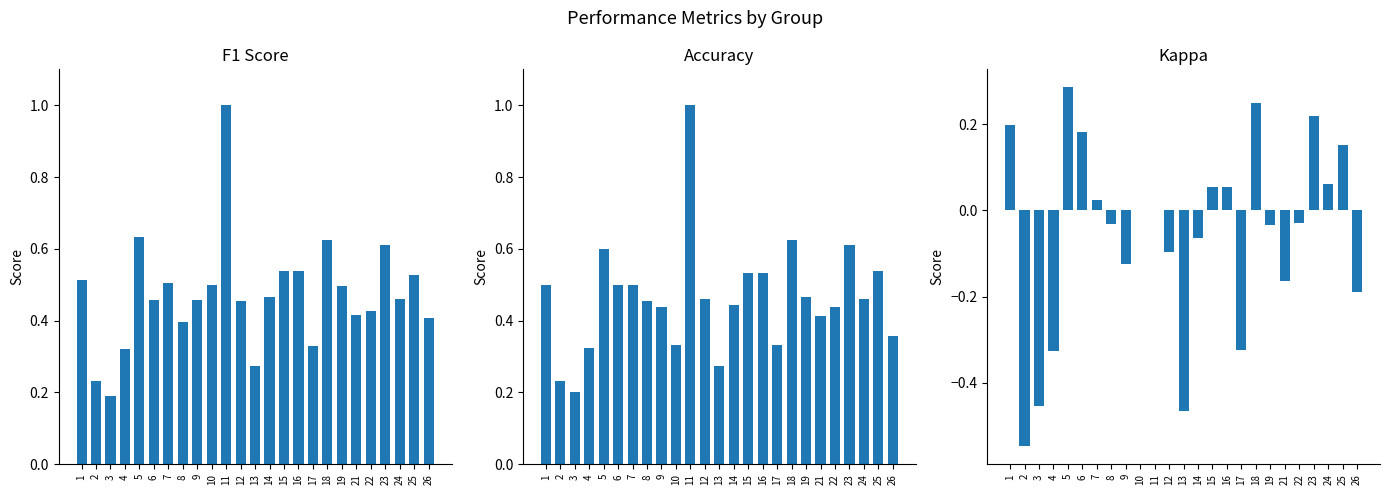

What is the difference between the maximum and minimum values in the kappa series?

0.8